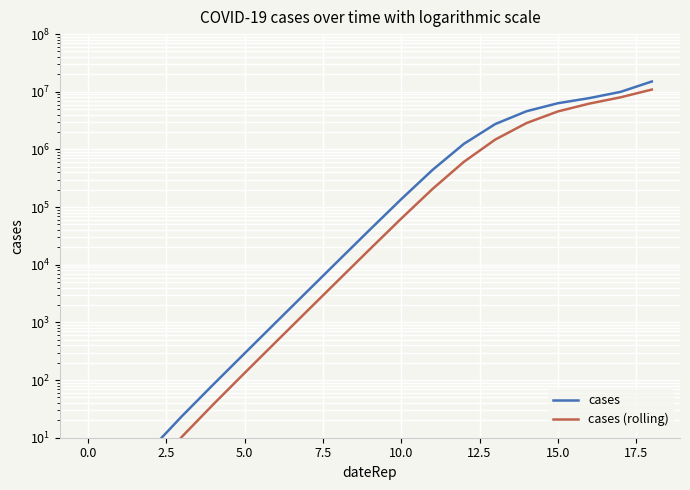

What position from the left is 18?

19